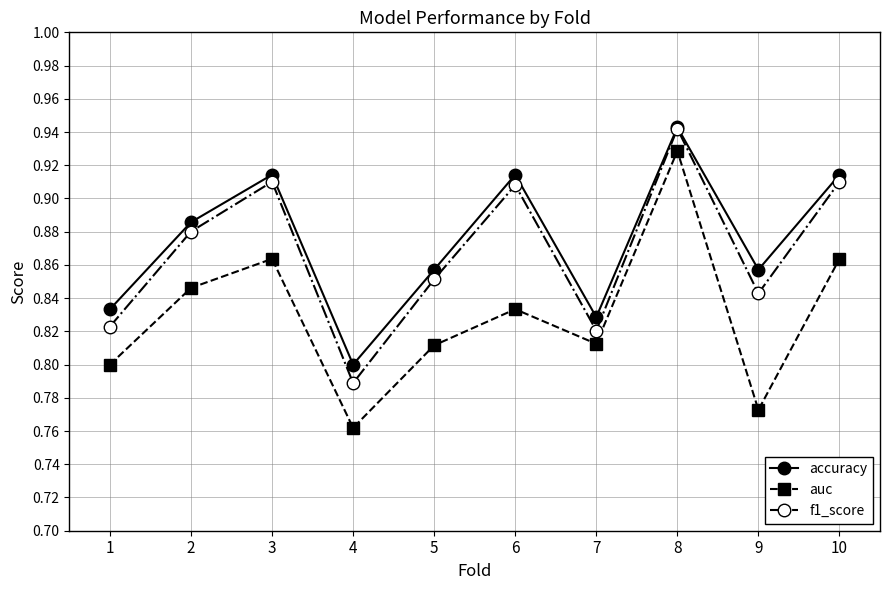

What are all the series names shown in the legend?

accuracy, auc, f1_score